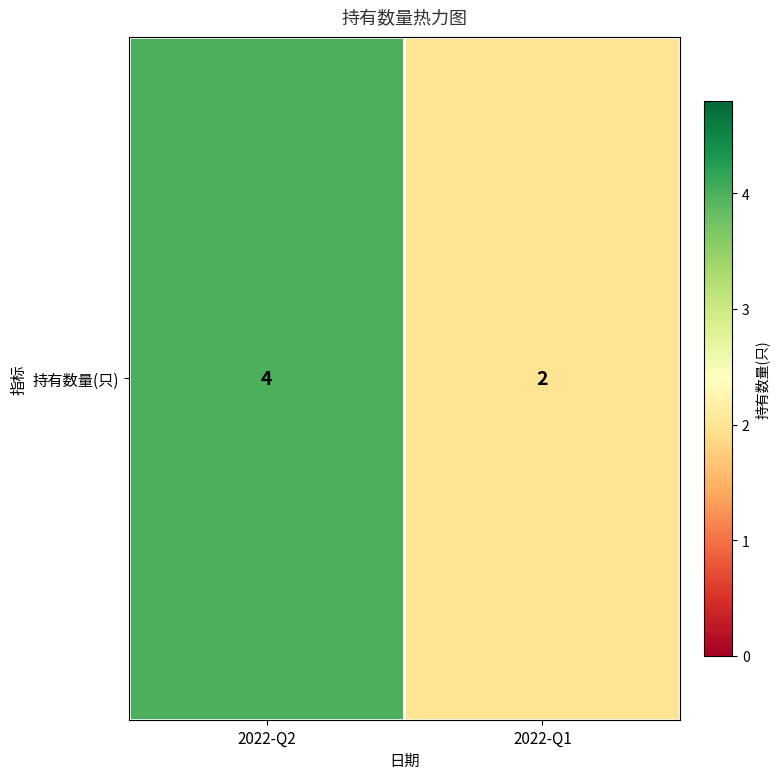

Reading left to right, list all the values displayed in this chart.

2022-Q2=4	2022-Q1=2